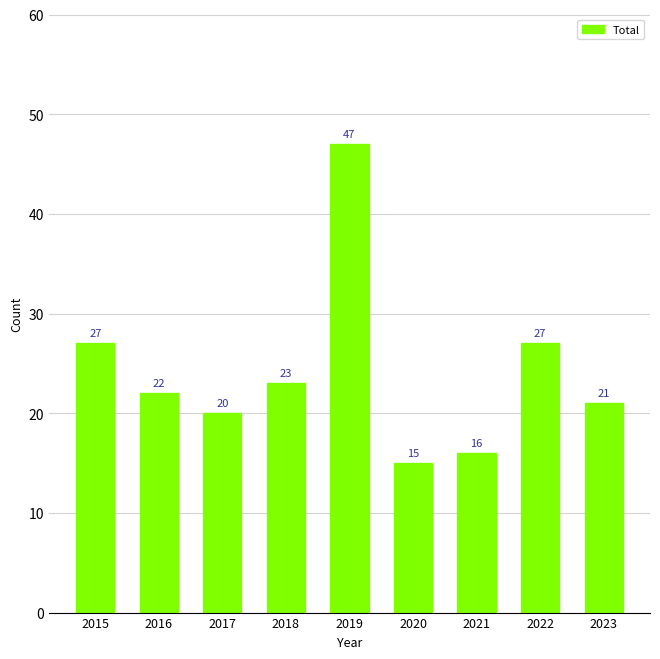

Where does the data first go above 22?

2015